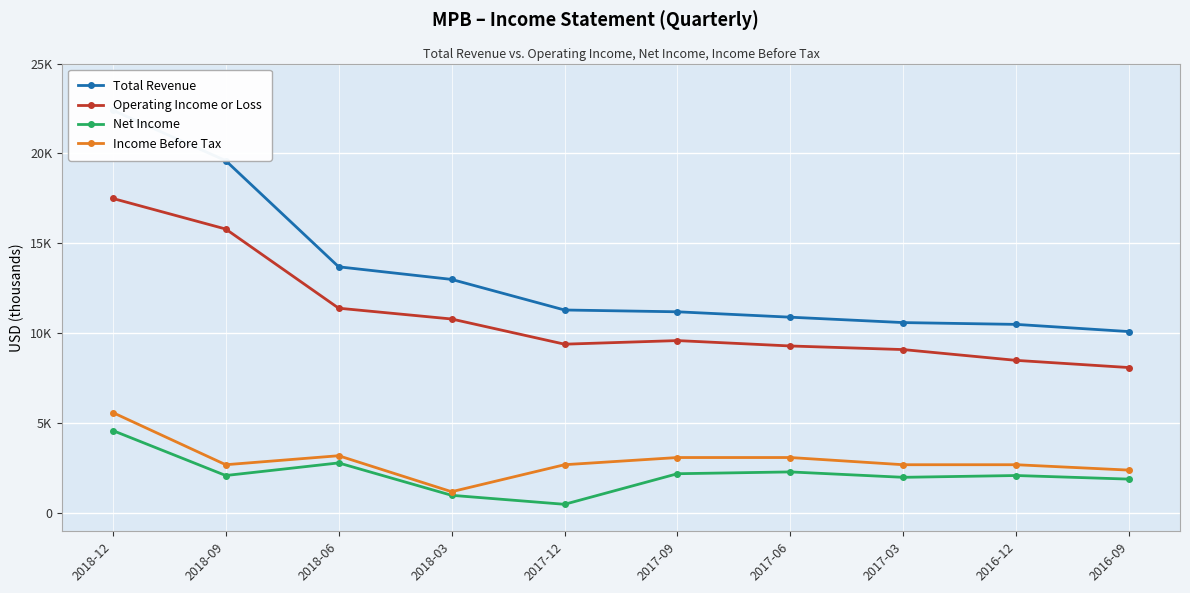

At 2017-03, list the series in order from largest to smallest.

Total Revenue, Operating Income or Loss, Income Before Tax, Net Income